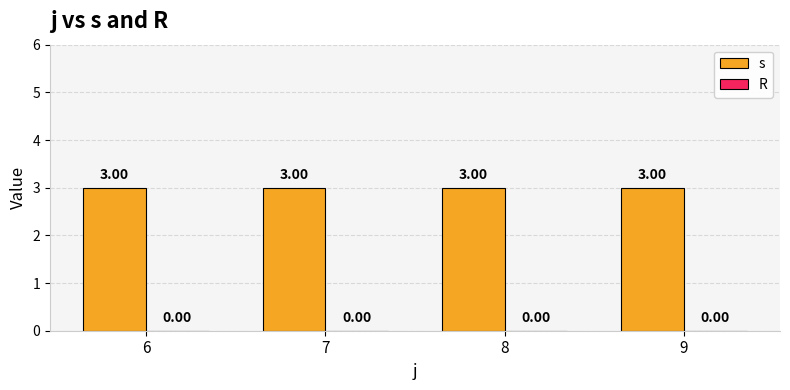

Which category has the highest value across all series?

6